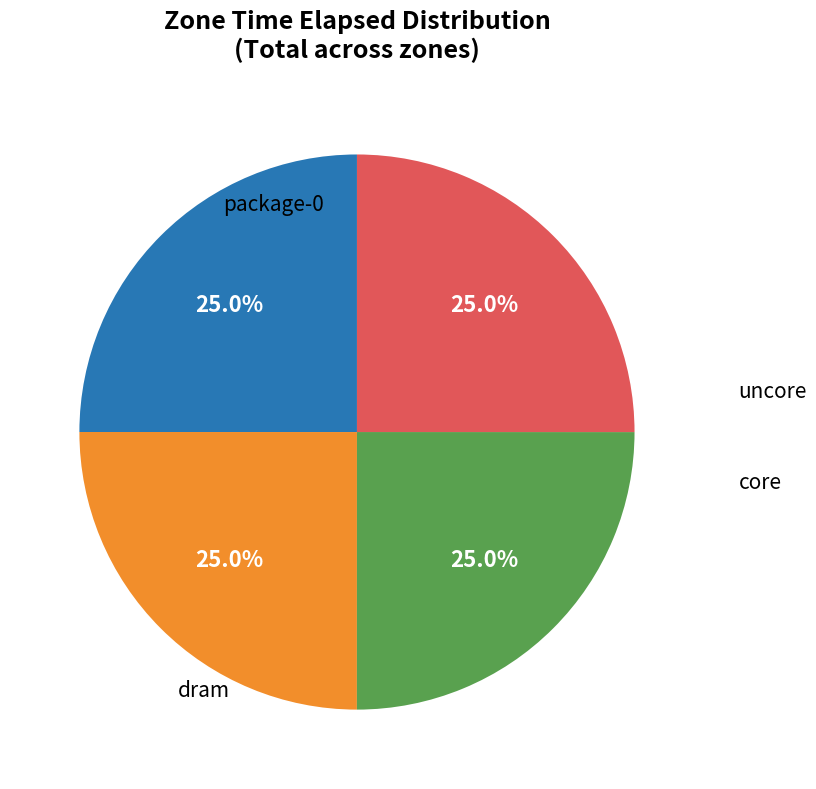

Is it true that dram is 25% of the pie?

True